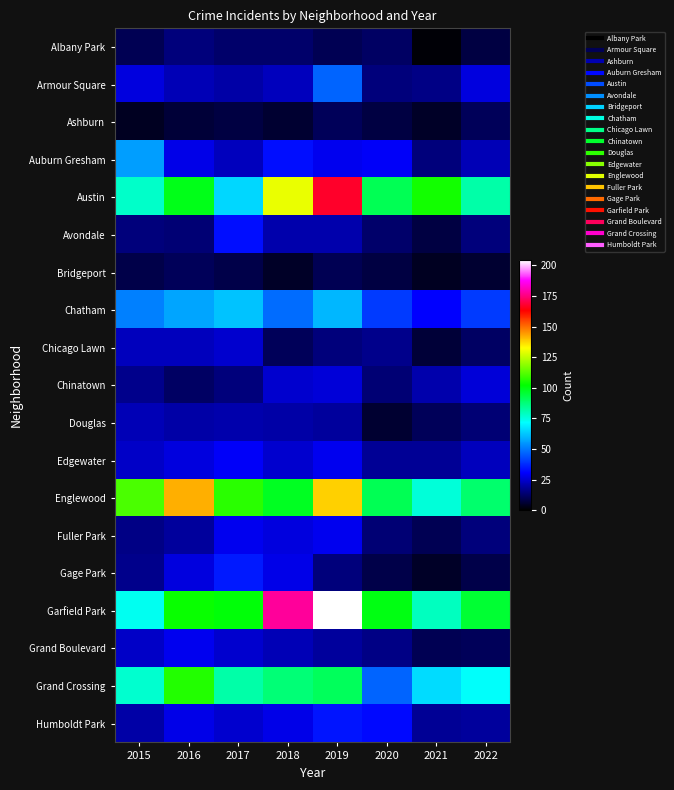

Reading left to right, what are all the values shown in this chart?

Albany Park: 2015=10	2016=15	2017=13	2018=13	2019=10	2020=12	2021=1	2022=8
Armour Square: 2015=27	2016=22	2017=20	2018=23	2019=47	2020=15	2021=16	2022=27
Ashburn: 2015=4	2016=7	2017=8	2018=6	2019=11	2020=8	2021=5	2022=11
Auburn Gresham: 2015=56	2016=28	2017=23	2018=33	2019=29	2020=30	2021=15	2022=22
Austin: 2015=78	2016=99	2017=65	2018=130	2019=167	2020=92	2021=104	2022=82
Avondale: 2015=15	2016=14	2017=33	2018=21	2019=21	2020=13	2021=8	2022=15
Bridgeport: 2015=9	2016=11	2017=9	2018=5	2019=10	2020=8	2021=4	2022=6
Chatham: 2015=51	2016=57	2017=62	2018=48	2019=60	2020=40	2021=31	2022=40
Chicago Lawn: 2015=23	2016=23	2017=25	2018=11	2019=15	2020=17	2021=7	2022=12
Chinatown: 2015=17	2016=12	2017=15	2018=25	2019=26	2020=14	2021=21	2022=26
Douglas: 2015=22	2016=20	2017=21	2018=20	2019=19	2020=6	2021=11	2022=14
Edgewater: 2015=24	2016=27	2017=30	2018=25	2019=29	2020=18	2021=18	2022=23
Englewood: 2015=111	2016=142	2017=107	2018=98	2019=138	2020=92	2021=76	2022=89
Fuller Park: 2015=16	2016=19	2017=29	2018=27	2019=29	2020=14	2021=10	2022=15
Gage Park: 2015=17	2016=27	2017=35	2018=28	2019=15	2020=9	2021=5	2022=9
Garfield Park: 2015=73	2016=103	2017=101	2018=178	2019=204	2020=100	2021=79	2022=96
Grand Boulevard: 2015=24	2016=29	2017=25	2018=22	2019=19	2020=16	2021=10	2022=11
Grand Crossing: 2015=77	2016=106	2017=82	2018=88	2019=91	2020=47	2021=66	2022=72
Humboldt Park: 2015=20	2016=28	2017=25	2018=28	2019=34	2020=32	2021=18	2022=19